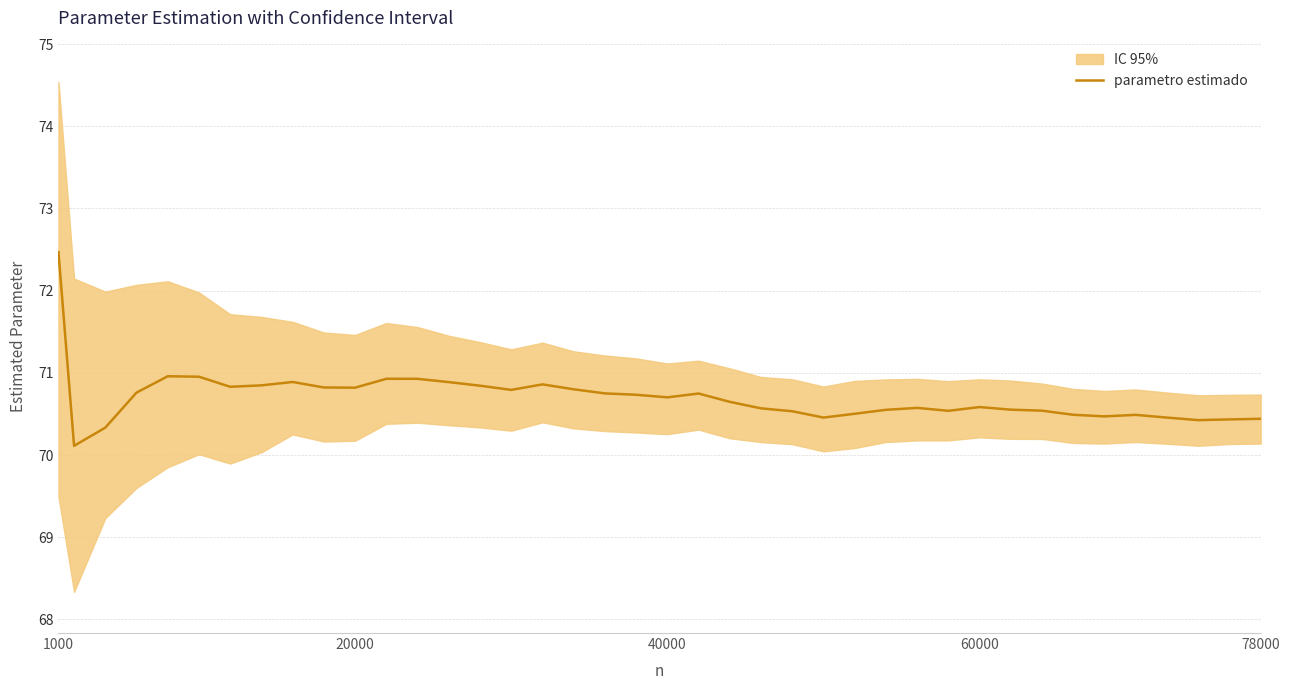

Which label corresponds to the largest value in the chart?

1000